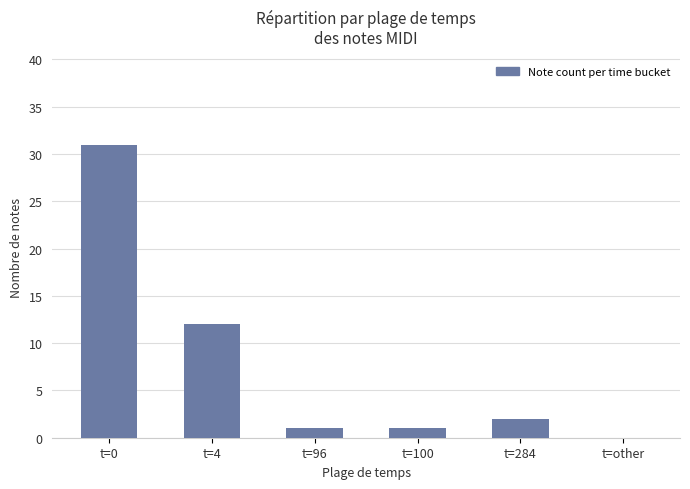

Which has a higher value, t=4 or t=100?

t=4